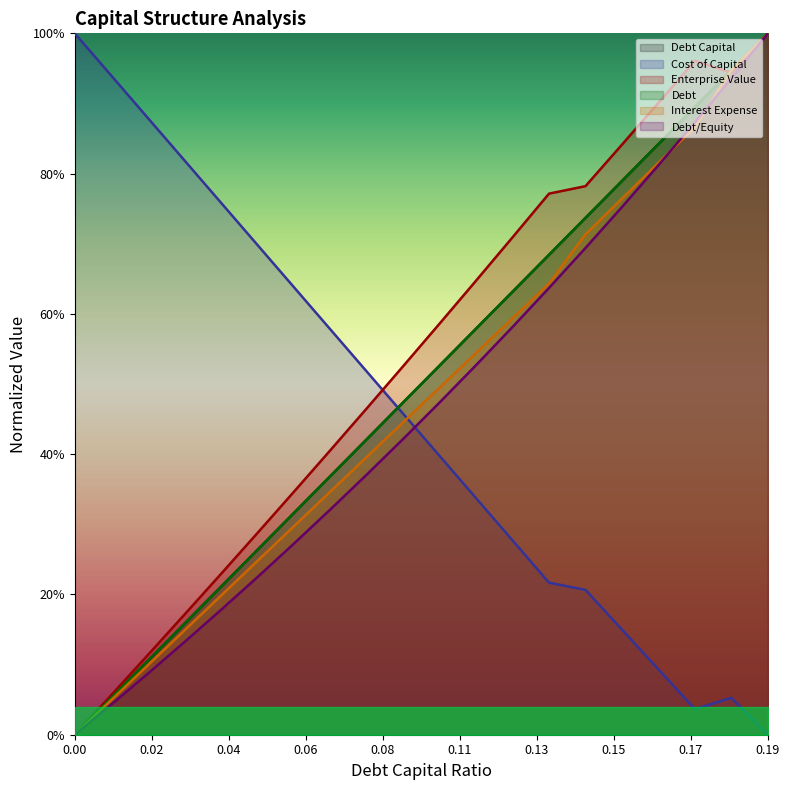

The value of debt_capital at 0.09 is 0.7. True or false?

False